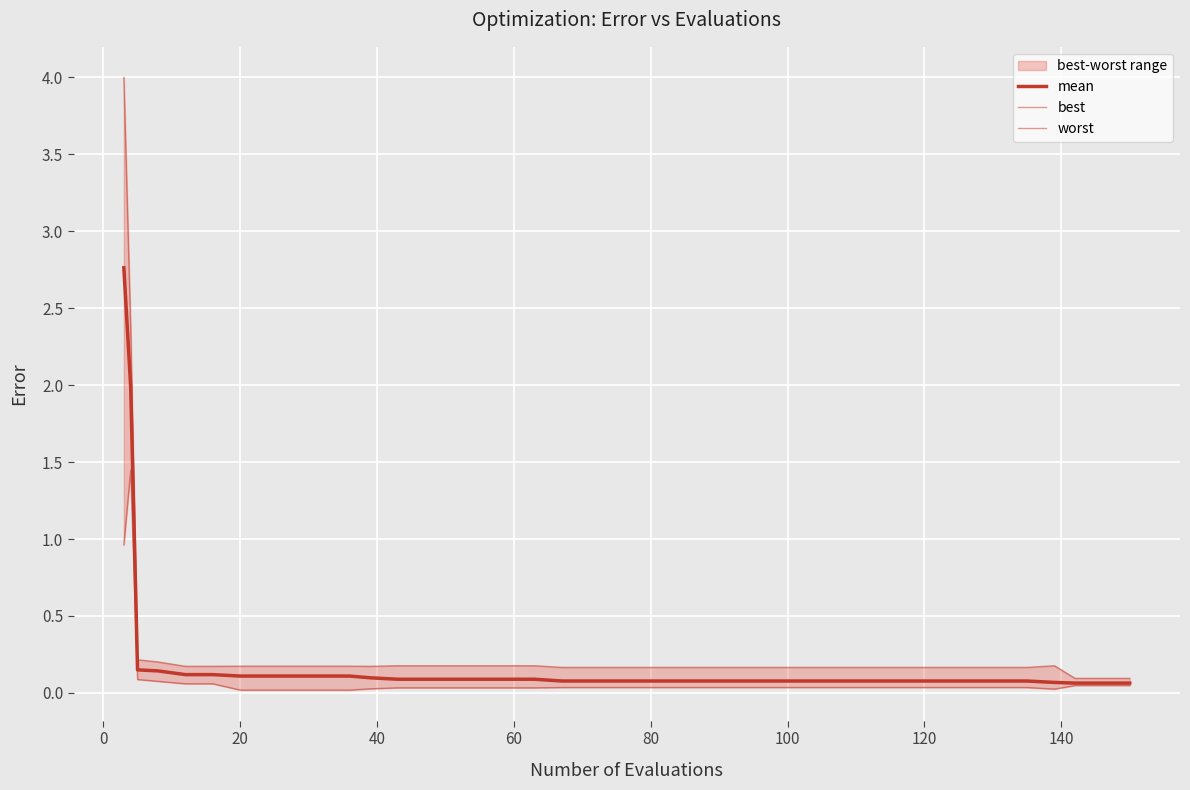

What is the greatest value displayed?

4.0